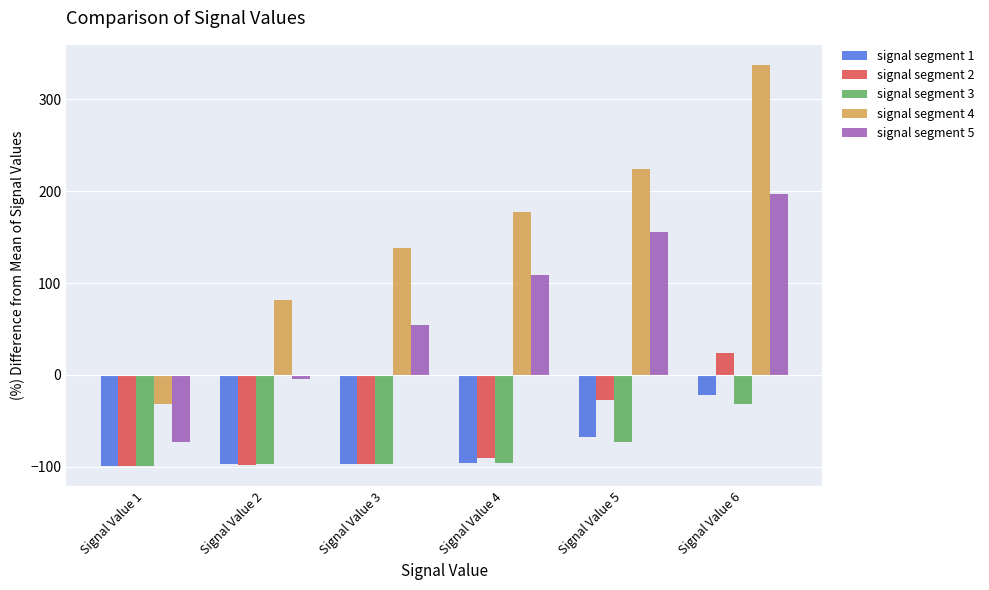

Which label corresponds to the largest value in the chart?

Signal Value 6